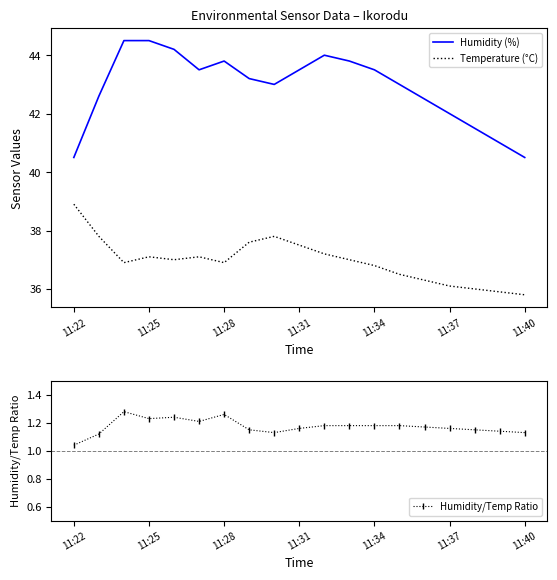

How many categories are shown in the chart?

19